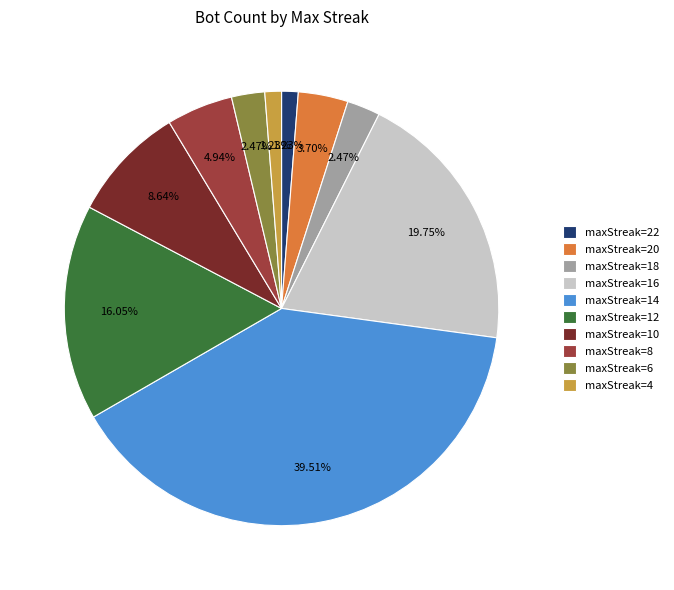

Is the sum of maxStreak=6 and maxStreak=12 greater than half?

No